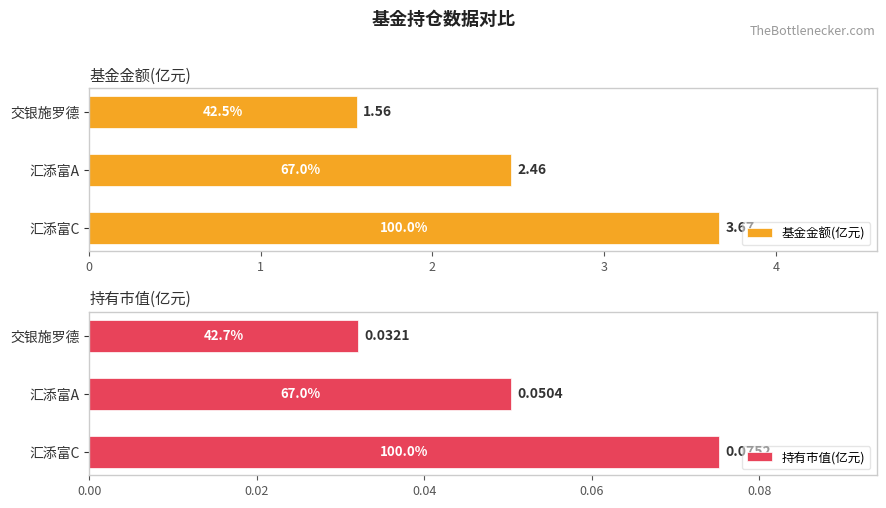

What is the average value of the 基金金额(亿元) series?

2.6